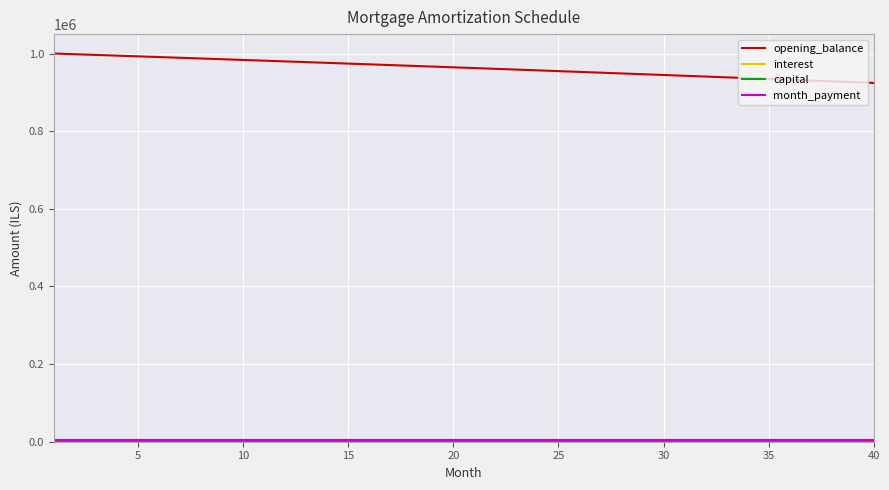

What is the maximum value shown in the chart?

1000000.0